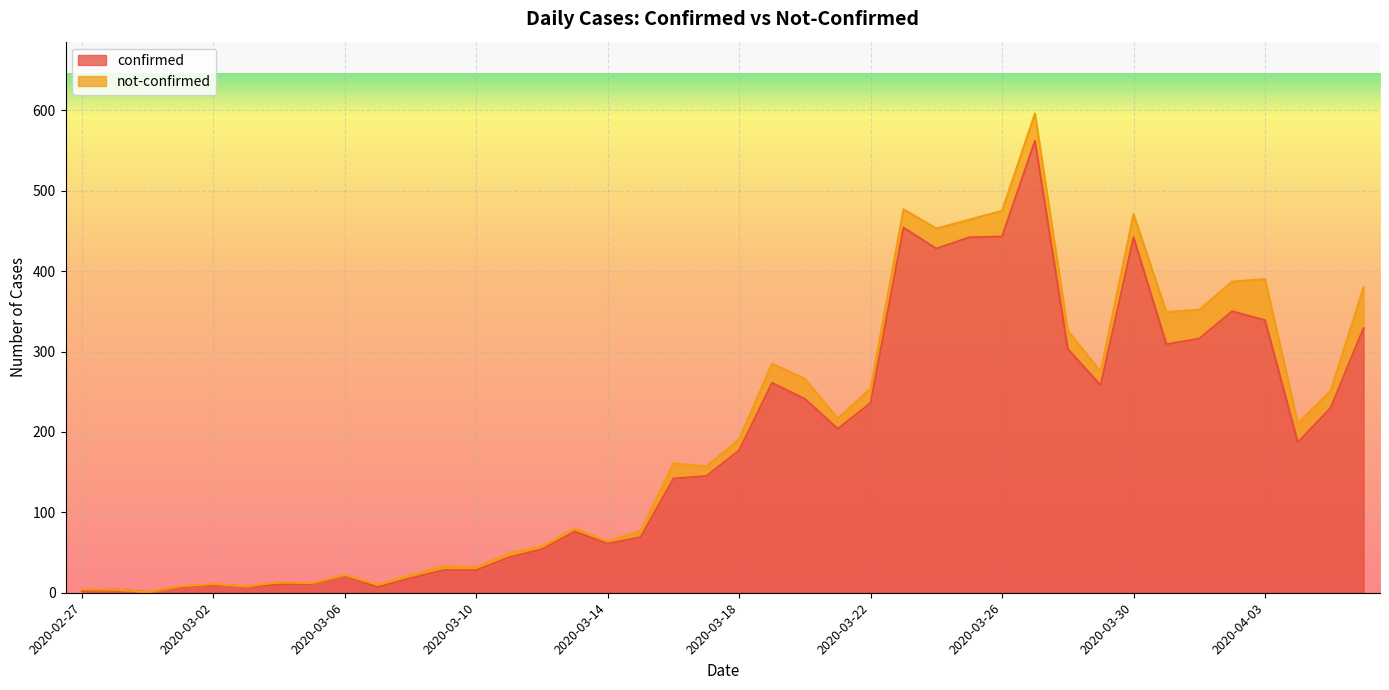

How many lines are shown in the chart?

2